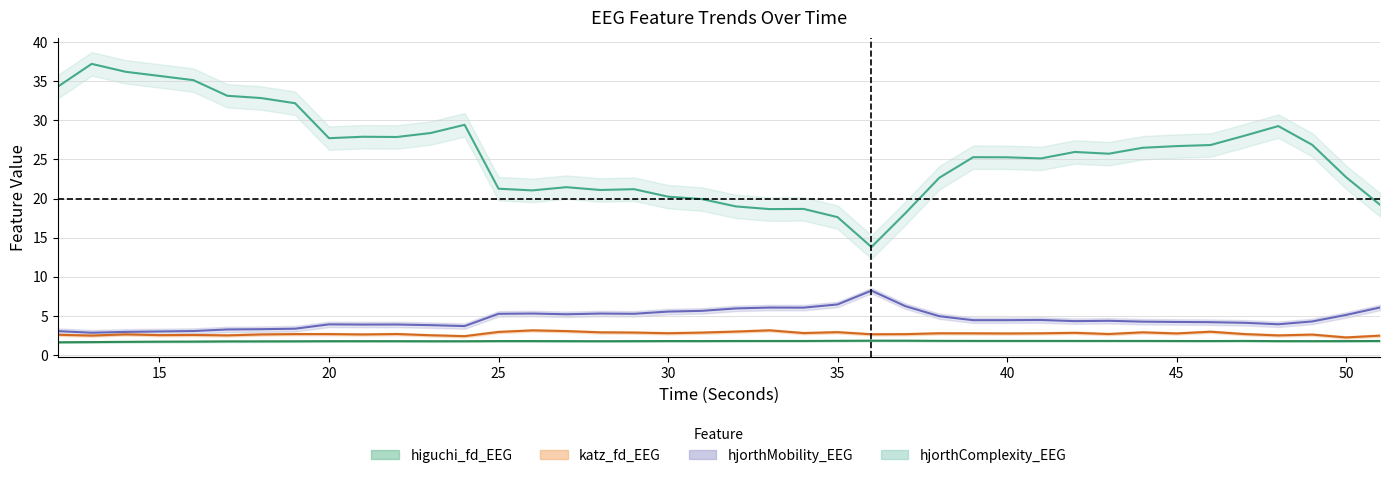

True or false: hjorthComplexity_EEG and higuchi_fd_EEG cross at least once.

False